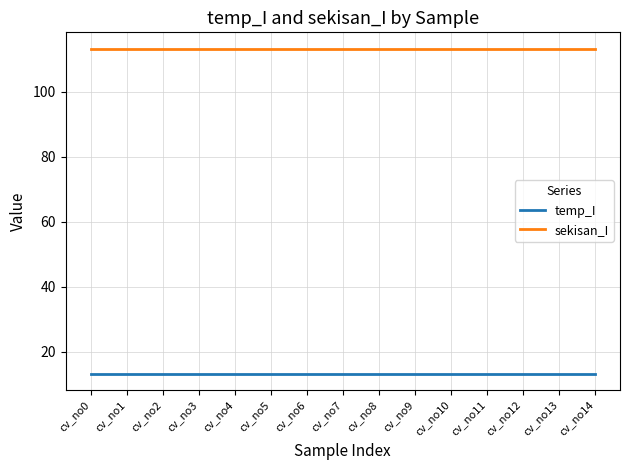

What is the difference between the highest and lowest values at cv_no7?

100.0